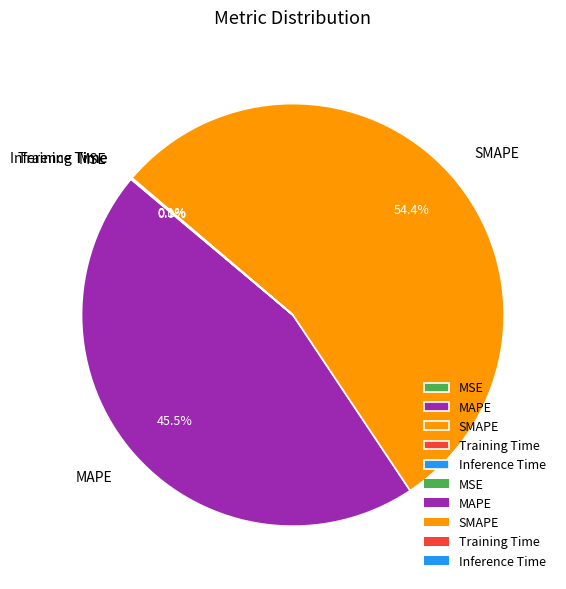

Does SMAPE account for over 50% of the chart?

Yes